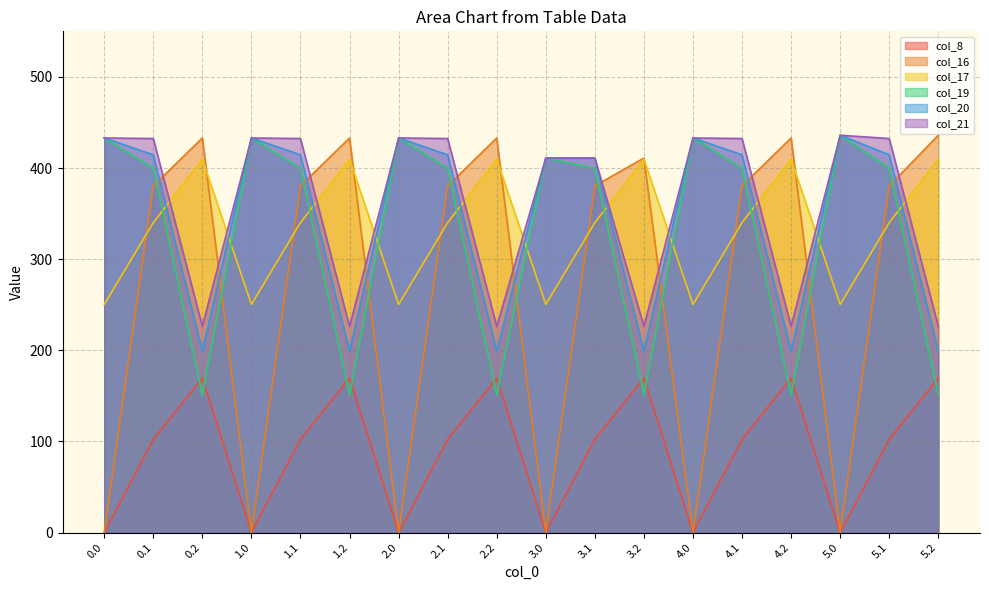

What is the spread (max minus min) of values at 2.0?

433.0